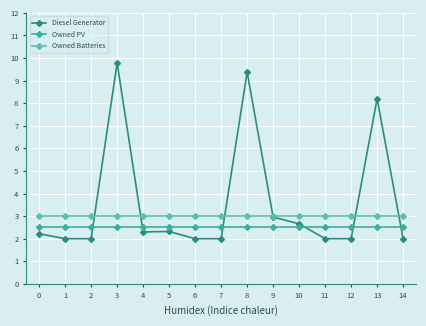

What is the difference between the highest and lowest values at 10?

0.5